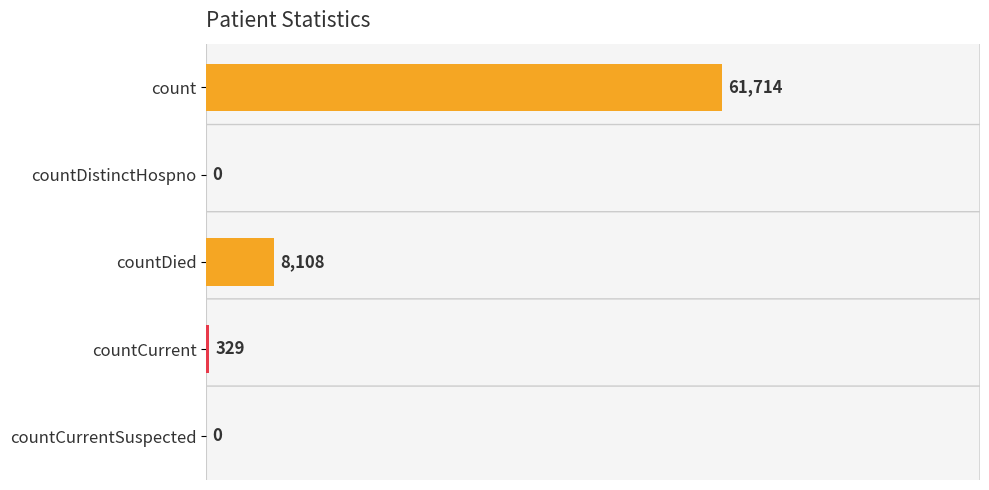

Which category has the highest value across all series?

count